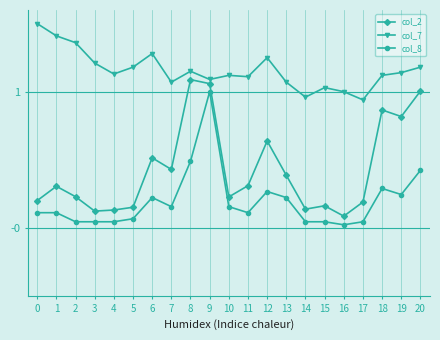

What is the maximum value shown in the chart?

1.5